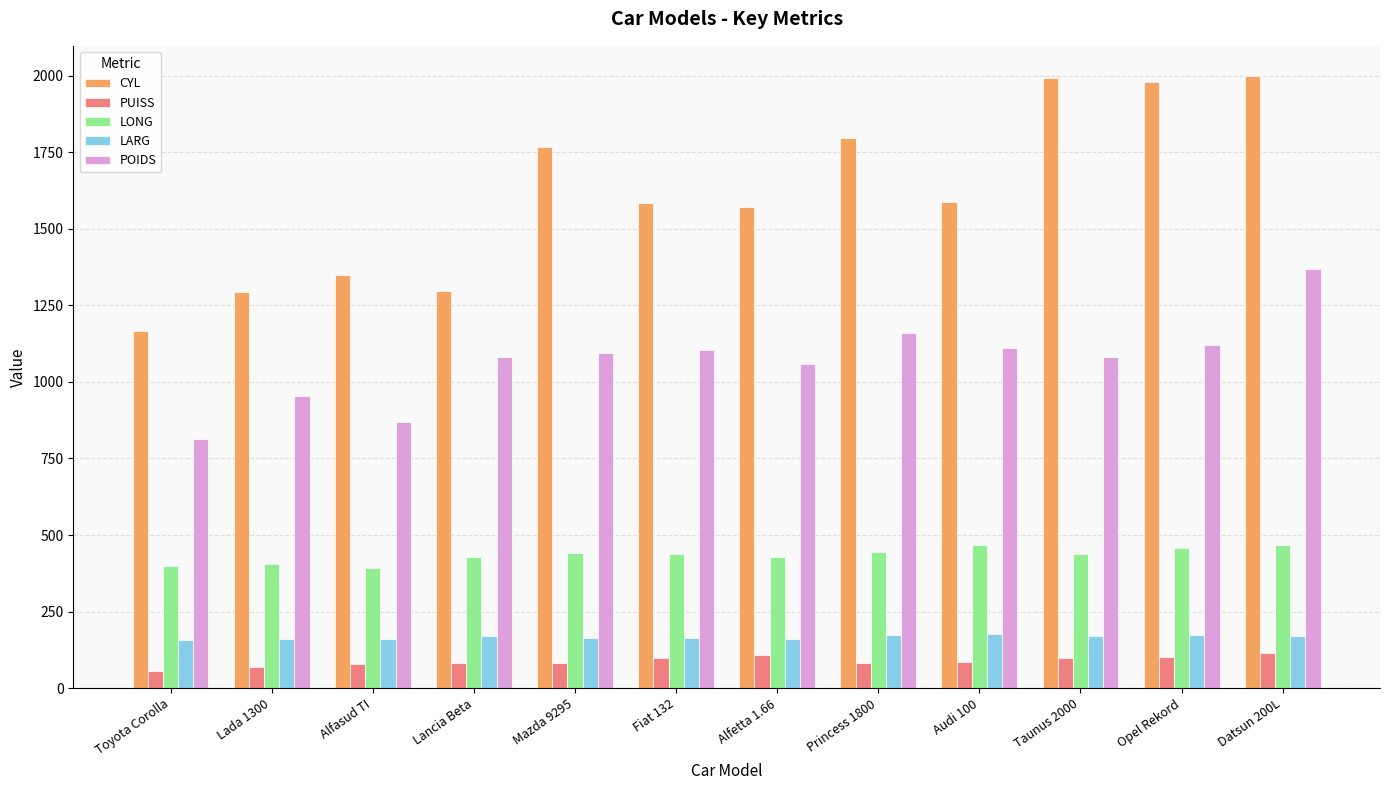

True or false: LONG has a value of 439 at Fiat 132.

True